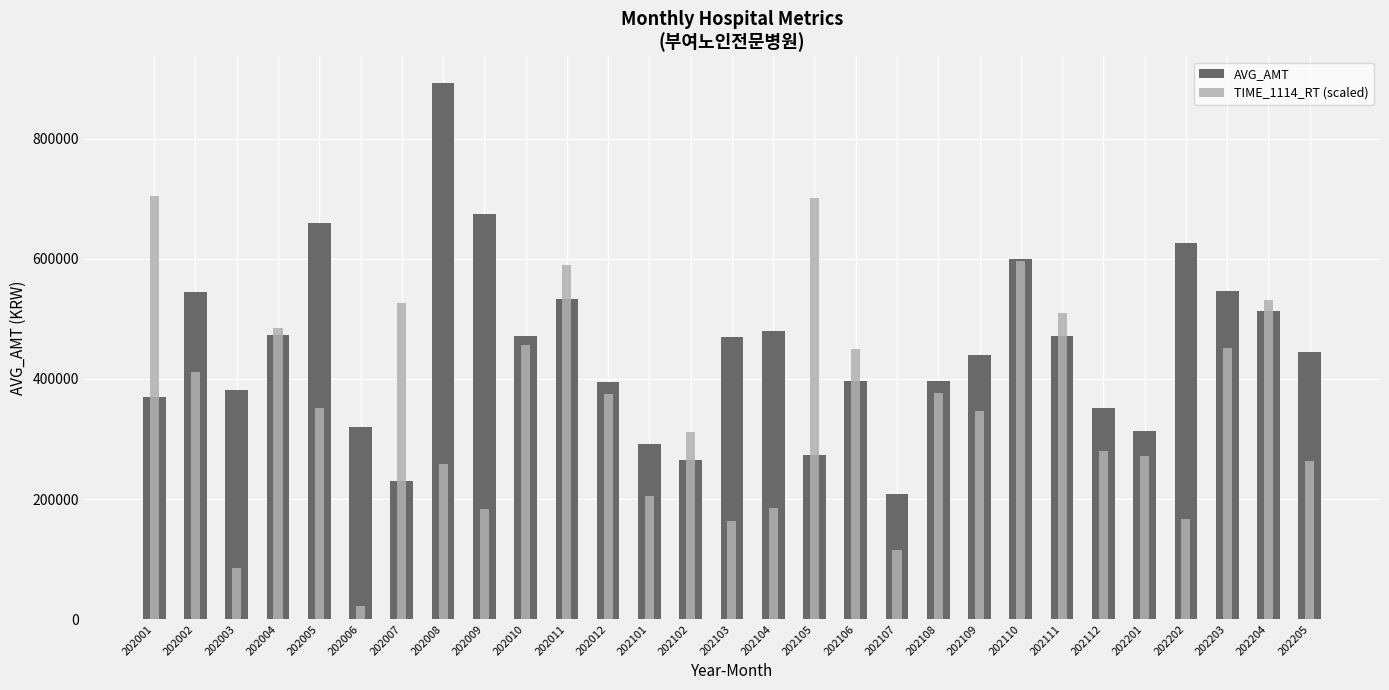

What is the lowest value of the AVG_AMT series?

208108.0